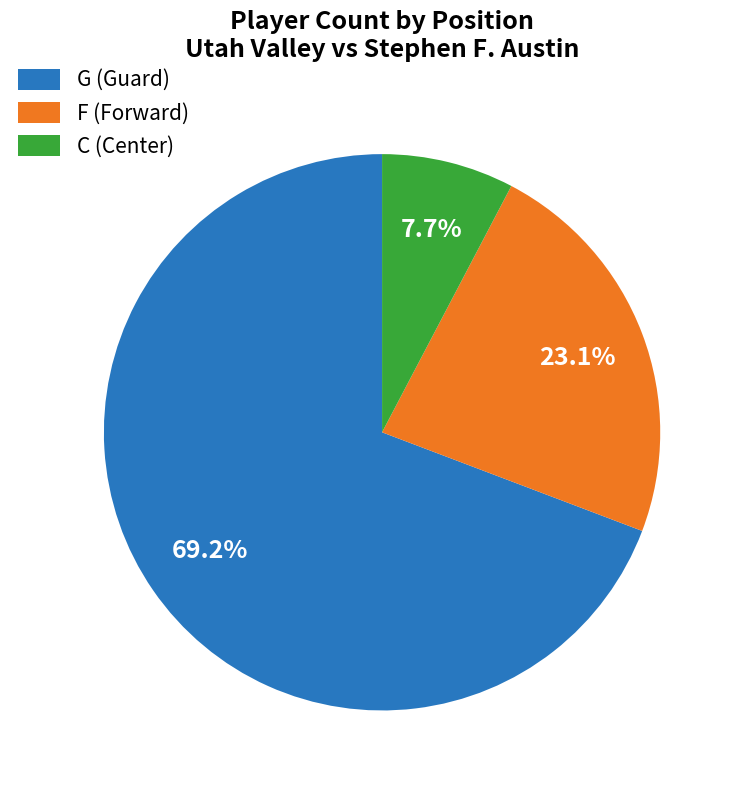

Combined, do F and C account for over 50%?

No